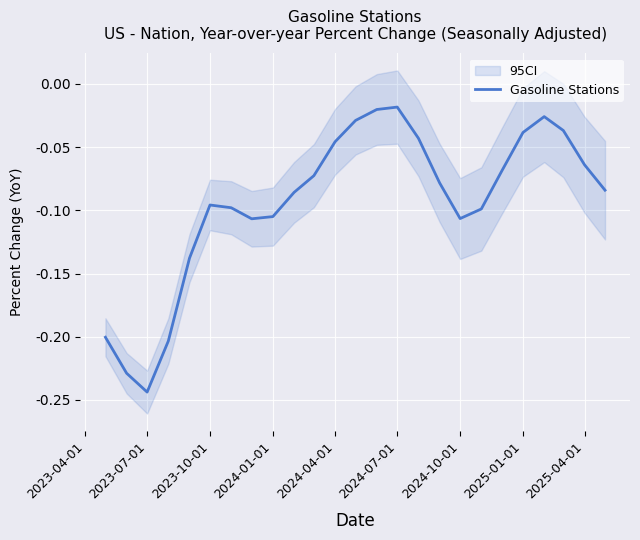

What position from the left is 2024-01-01?

9